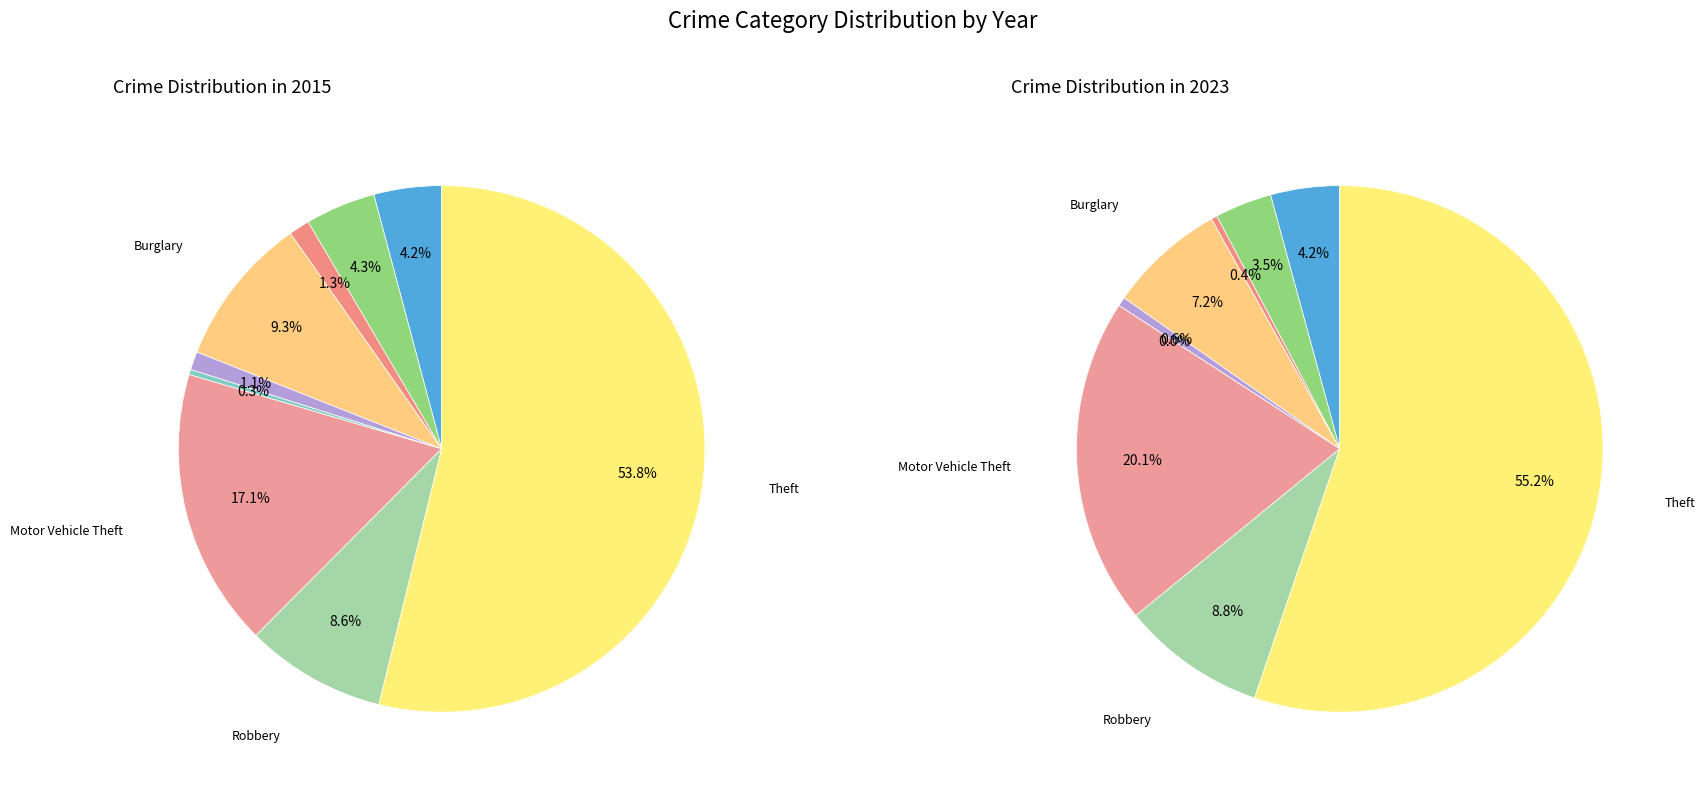

Rank the series by their maximum value, from highest to lowest.

2015, 2023